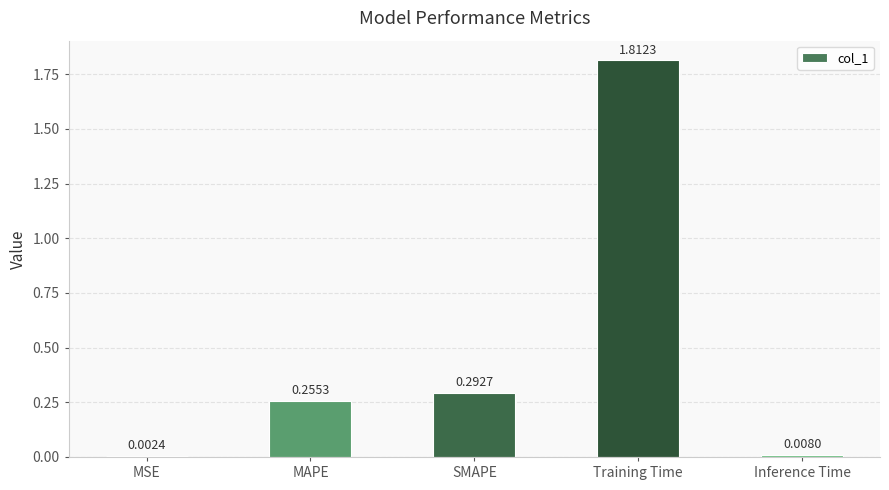

What is the sum of the values at SMAPE and MAPE?

0.5